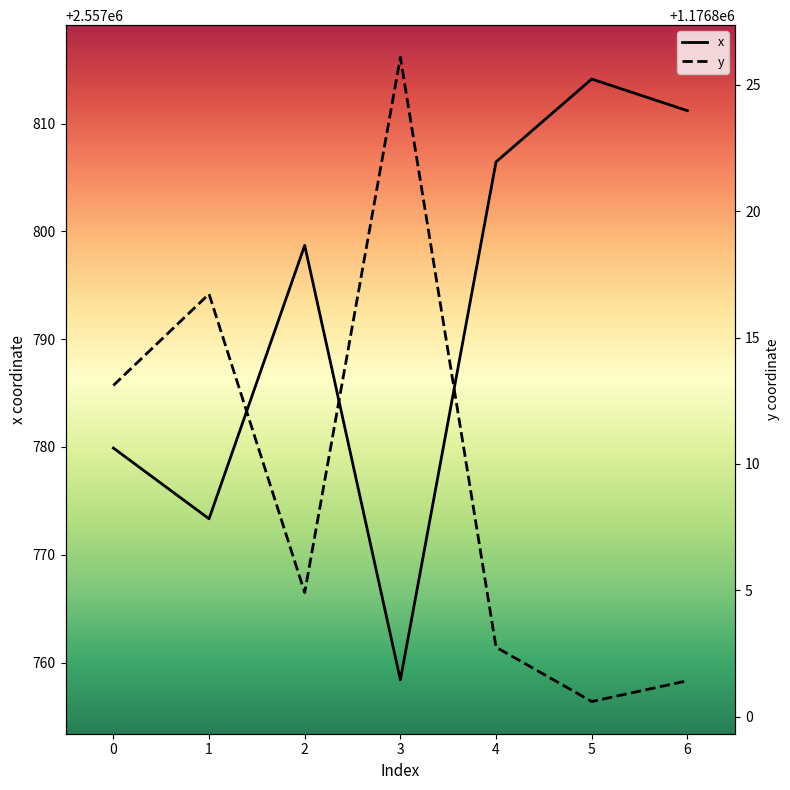

True or false: y and x cross at least once.

False